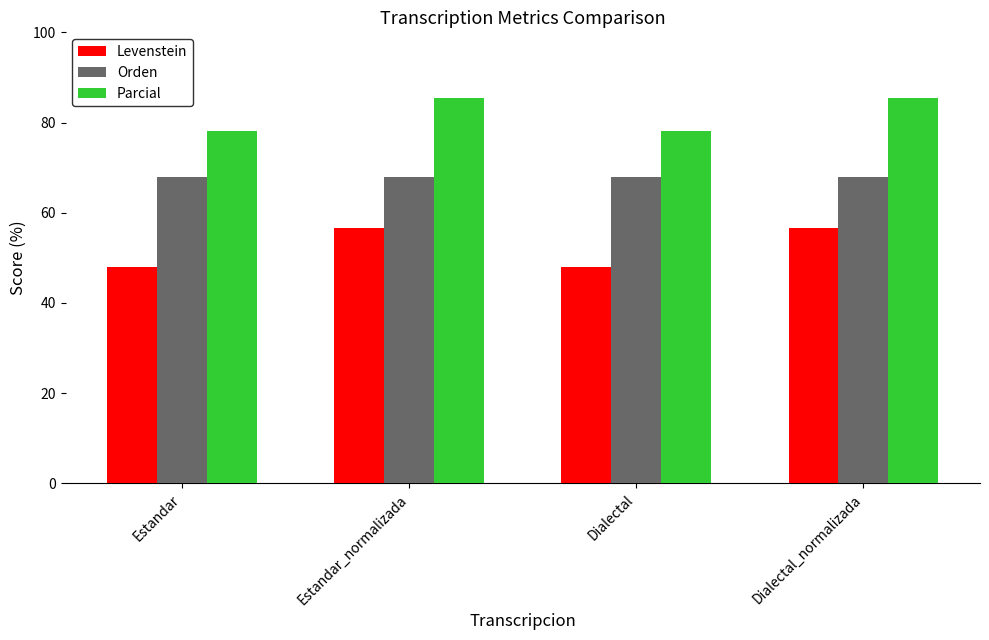

At how many categories does at least one series exceed 48?

4